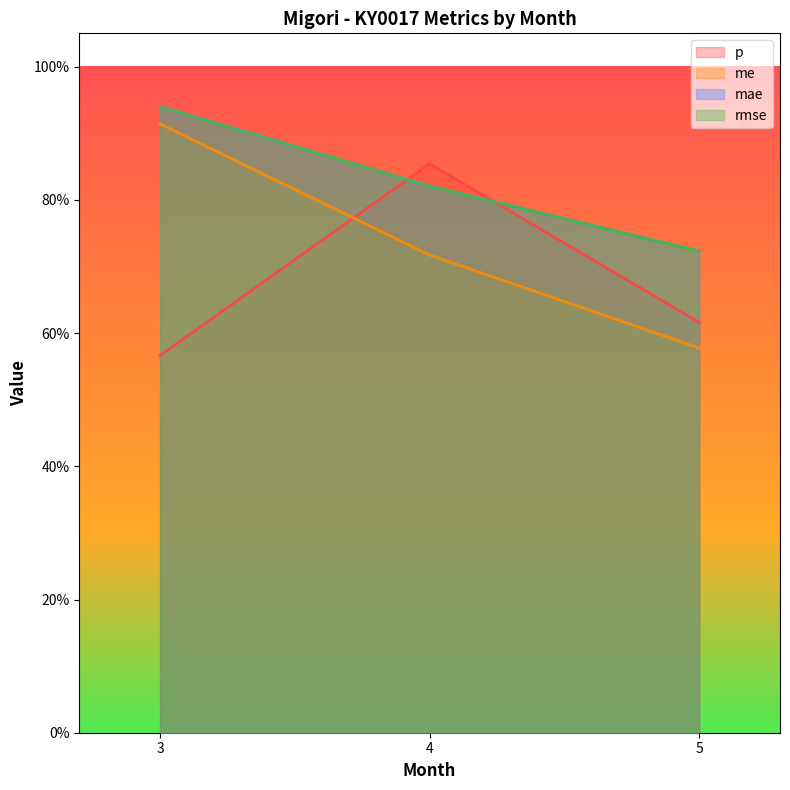

What is the average value of the me series?

0.7